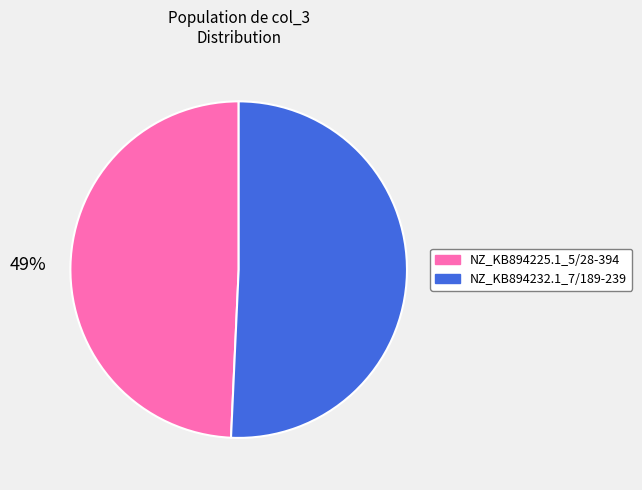

To the nearest percent, what is the combined percentage of NZ_KB894232.1_7/189-239 and NZ_KB894225.1_5/28-394?

100%